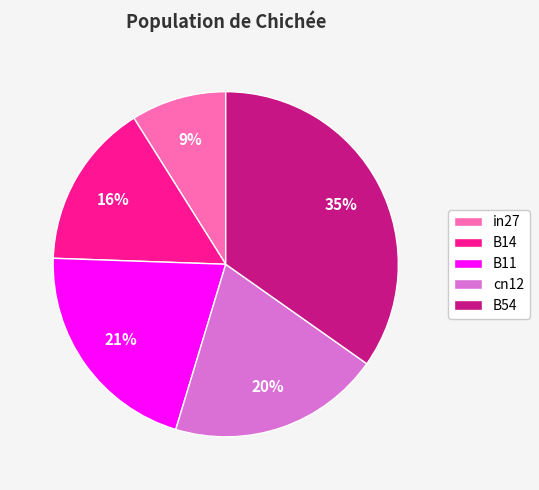

Do B11 and B14 together represent more than half of the pie?

No